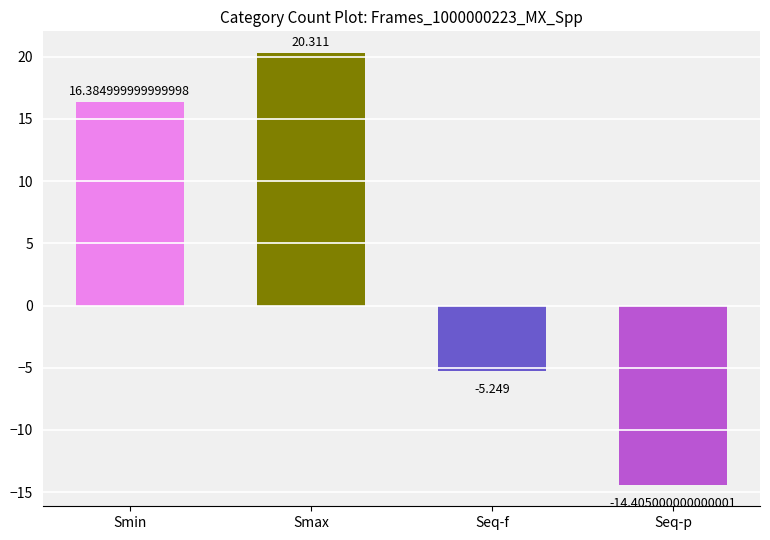

List the labels in order of value, largest first.

Smax, Smin, Seq-f, Seq-p